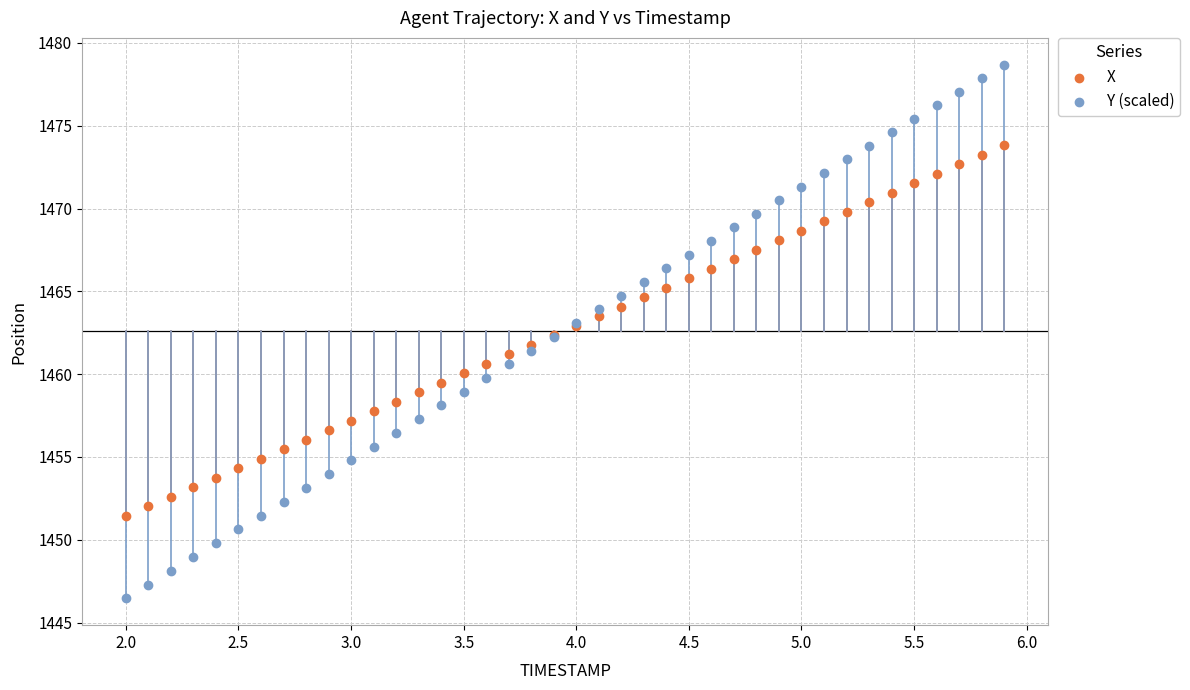

Which series contains the lowest Y value?

Y (scaled)